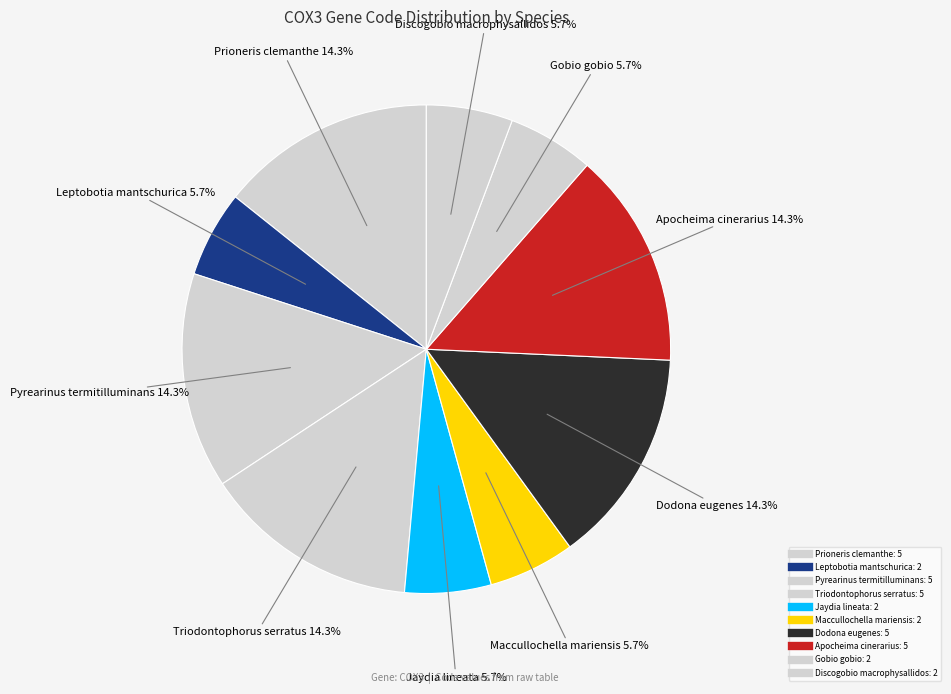

Rank the categories by value from lowest to highest.

Leptobotia mantschurica, Jaydia lineata, Maccullochella mariensis, Gobio gobio, Discogobio macrophysallidos, Prioneris clemanthe, Pyrearinus termitilluminans, Triodontophorus serratus, Dodona eugenes, Apocheima cinerarius